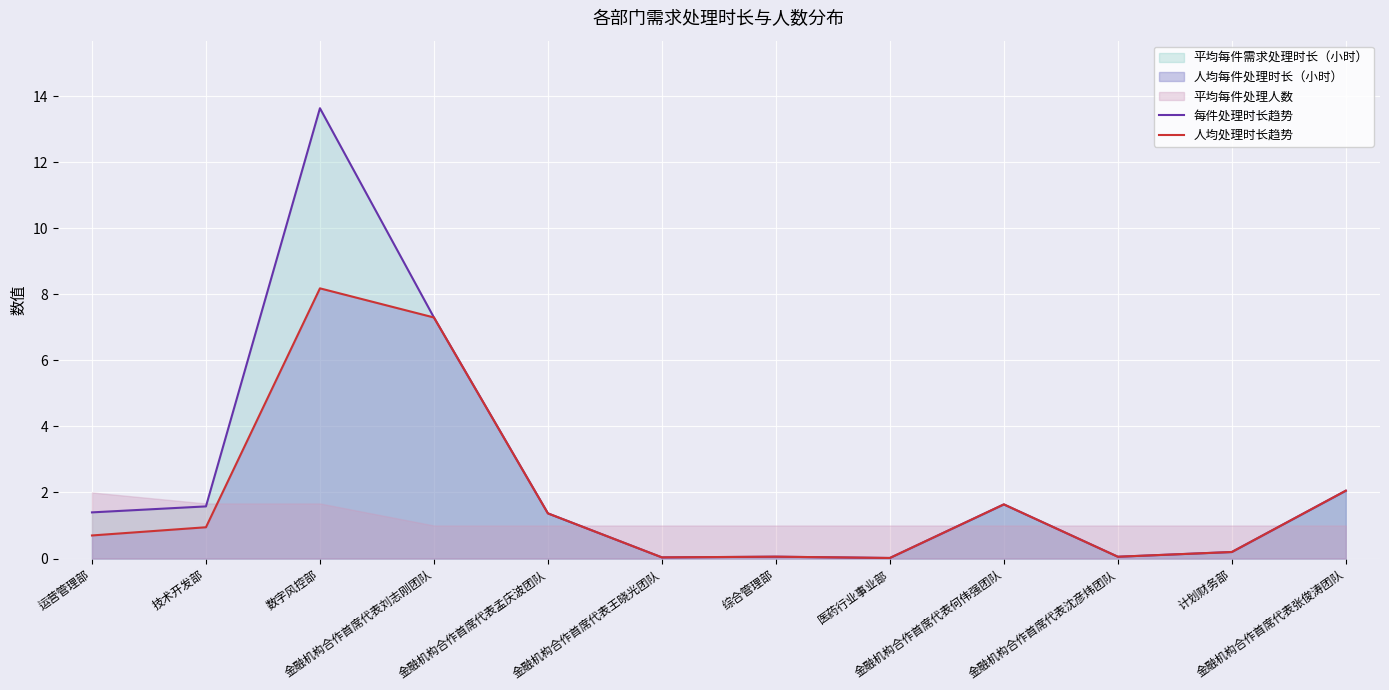

At which category does 每件处理时长趋势 reach its first local valley?

金融机构合作首席代表王晓光团队